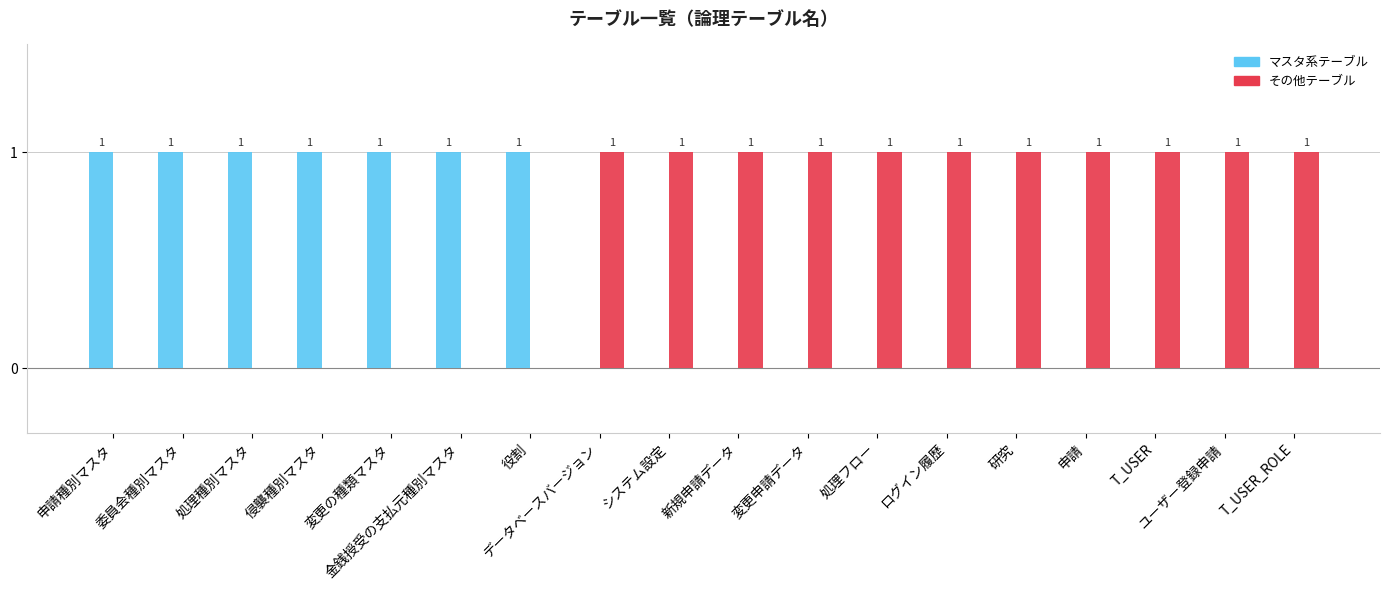

Is the value of その他テーブル at 申請 greater than the value of マスタ系テーブル at 申請?

Yes